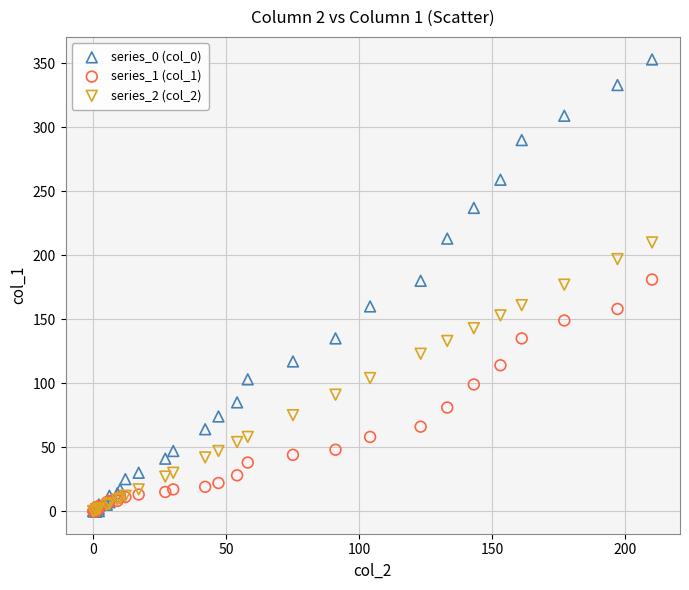

What are all the series names shown in the legend?

series_0 (col_0), series_1 (col_1), series_2 (col_2)